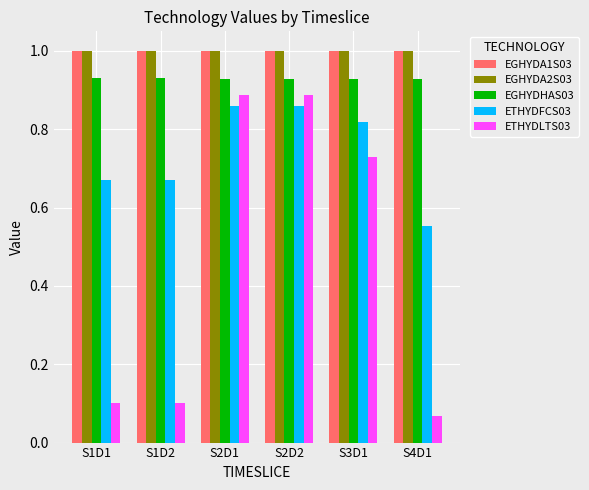

Is the value of ETHYDFCS03 at S1D1 greater than the value of EGHYDA2S03 at S4D1?

No